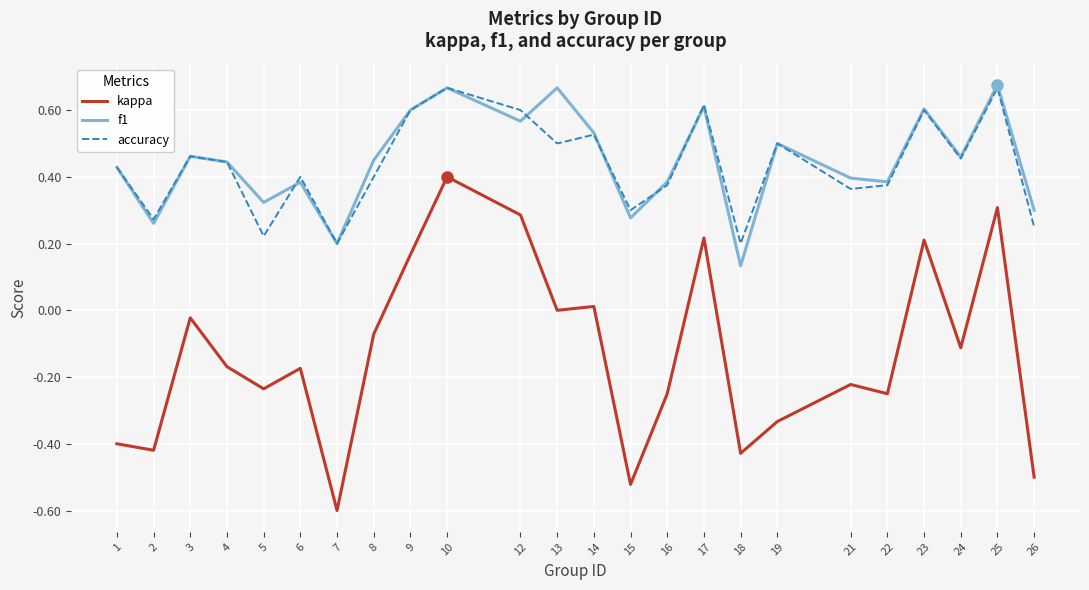

Is the value of accuracy at 26 greater than the value of f1 at 22?

No